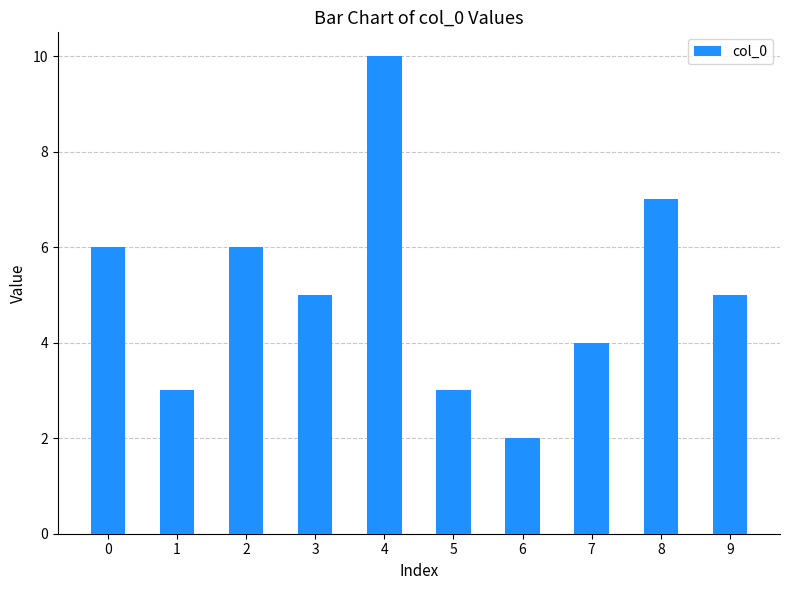

What is the sum of the values at 7 and 0?

10